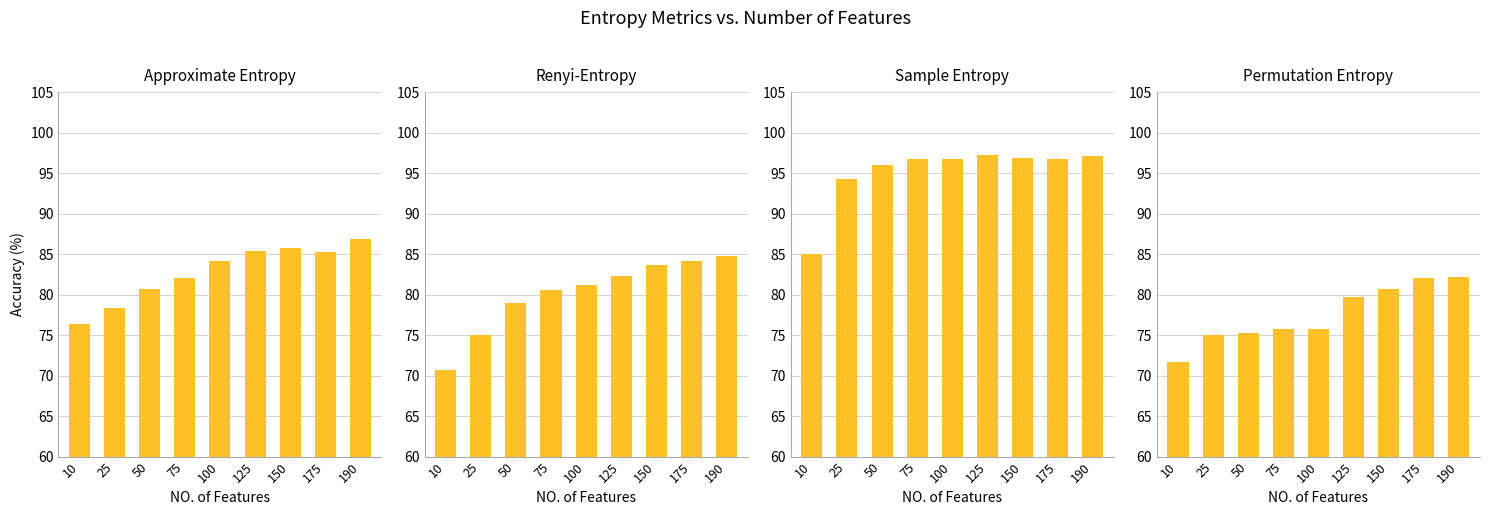

What is the difference between the second highest and second lowest values in the Approximate Entropy series?

7.3